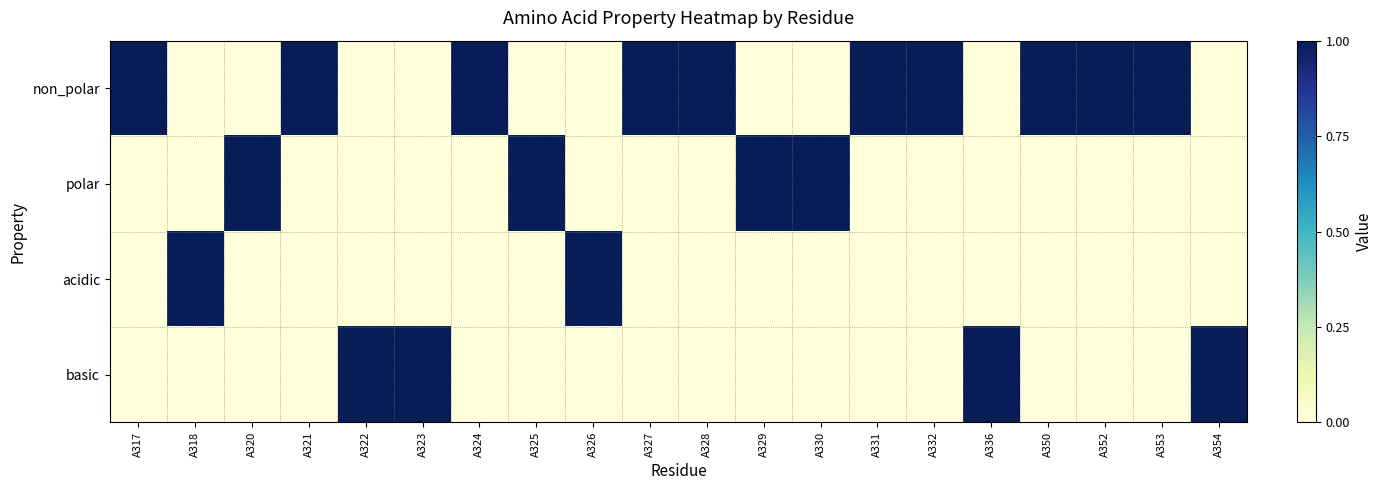

Rank the series by their maximum value, from highest to lowest.

non_polar, polar, acidic, basic